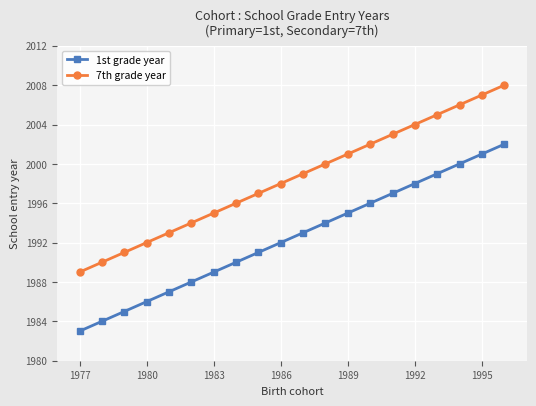

True or false: 1st grade year has more than 2 interior local peaks.

False